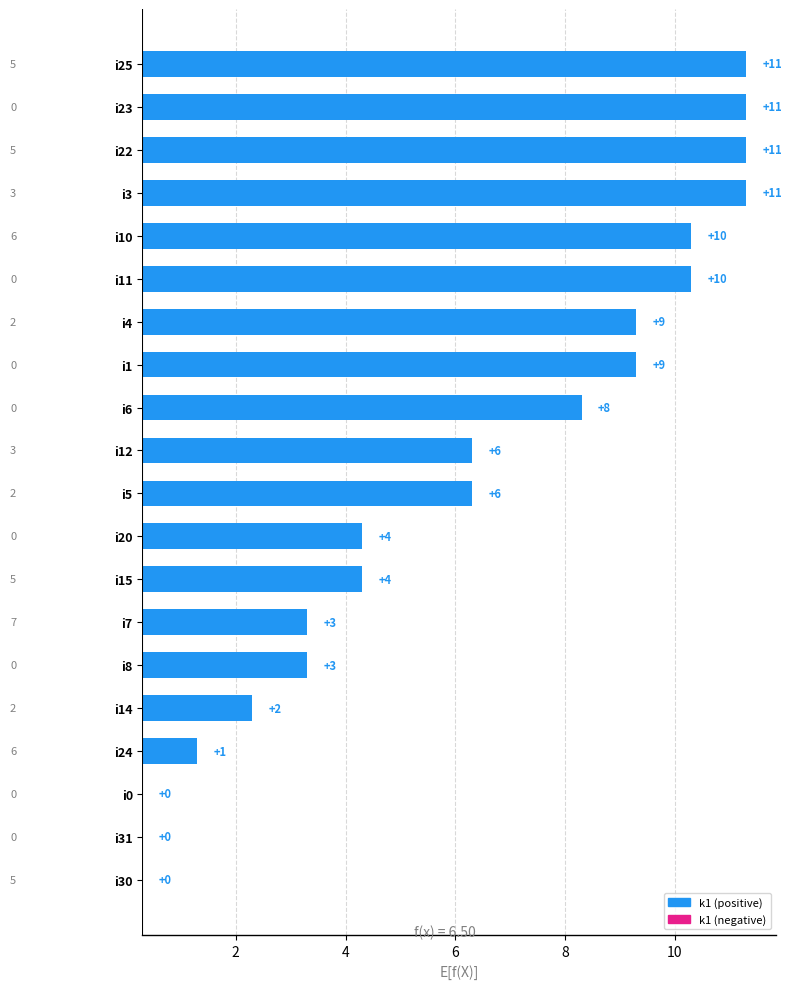

Reading right to left, list all the values displayed in this chart.

0.0	0.0	0.0	1.0	2.0	3.0	3.0	4.0	4.0	6.0	6.0	8.0	9.0	9.0	10.0	10.0	11.0	11.0	11.0	11.0